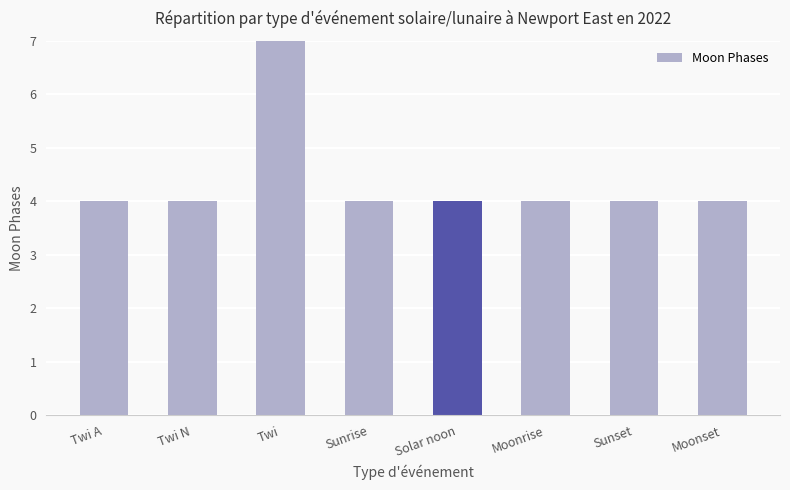

What value does the data have at Solar noon?

4